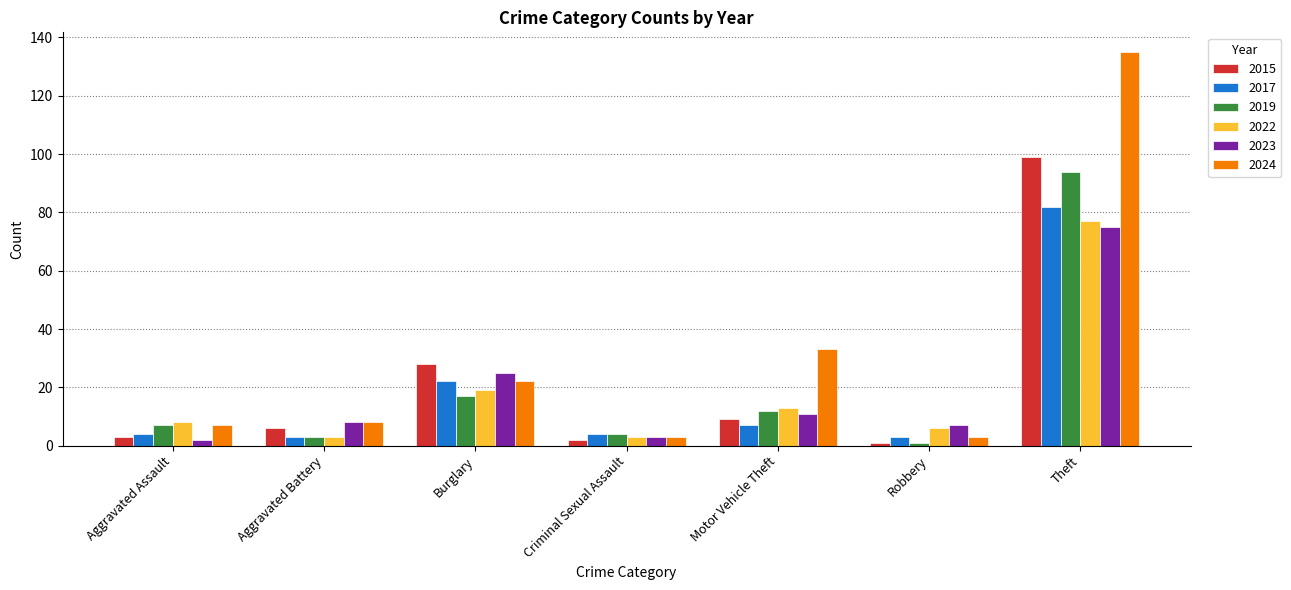

What is the average value of the 2024 series?

30